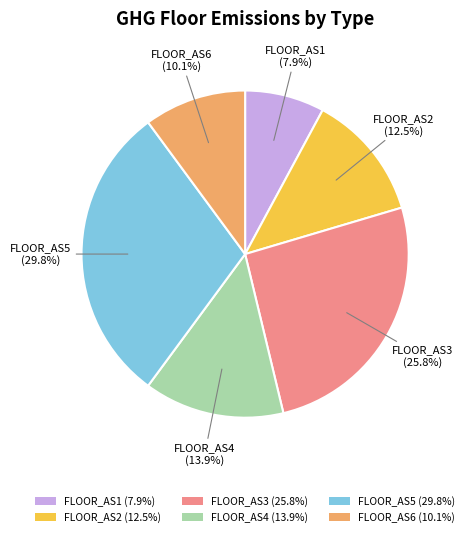

Which slice is the smallest?

FLOOR_AS1